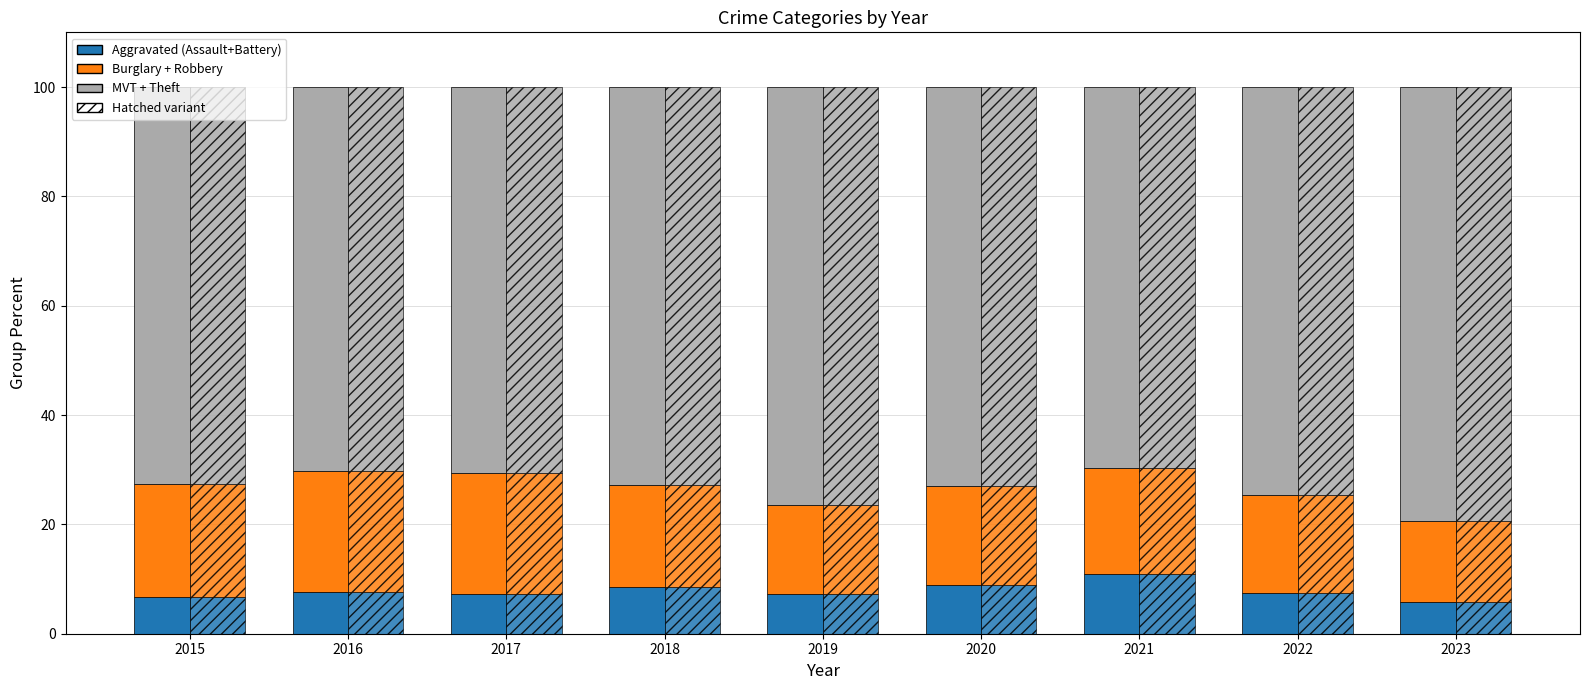

List the labels in order of value, largest first.

2021, 2020, 2018, 2016, 2022, 2019, 2017, 2015, 2023